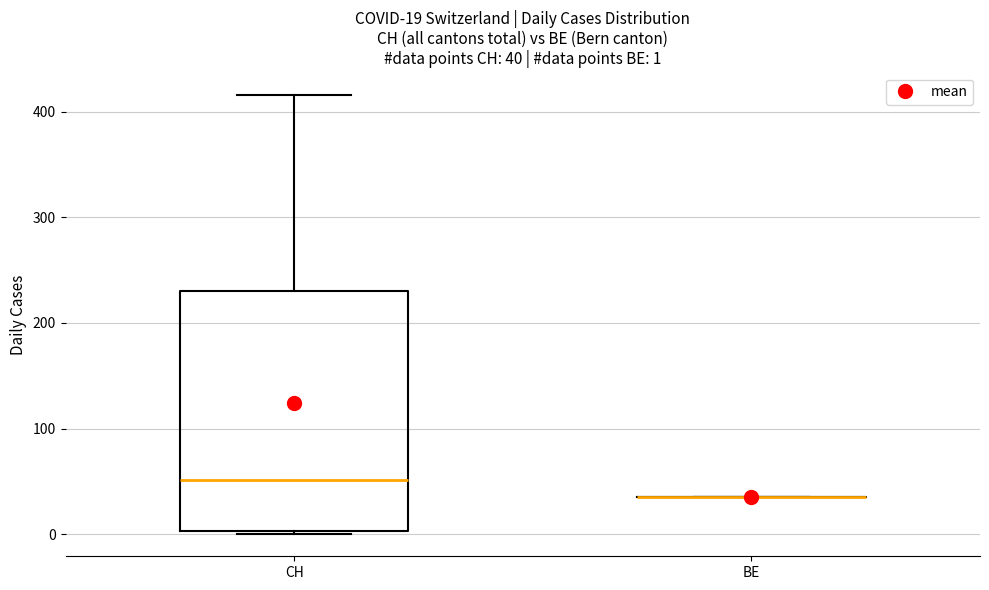

Which box is the tallest, from its lower edge to its upper edge?

CH